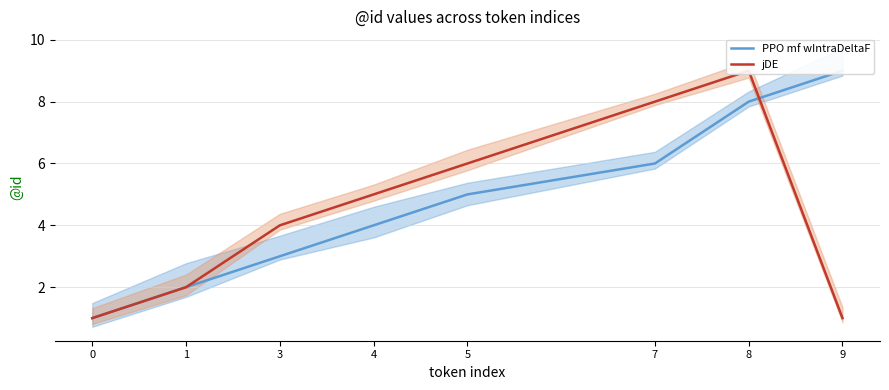

True or false: PPO mf wIntraDeltaF has a value of 4 at 3.

False